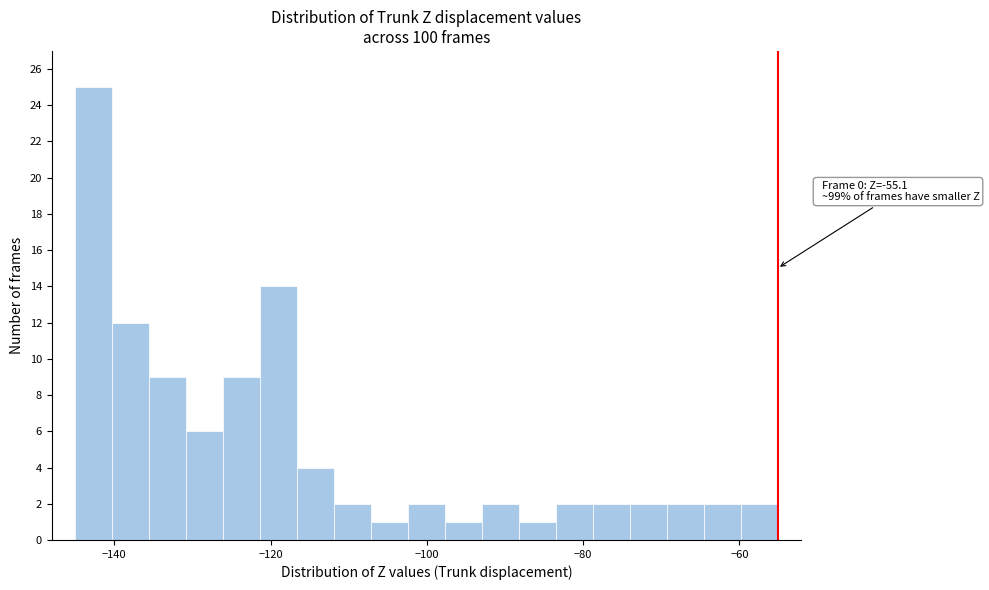

Around what value on the x-axis is the tallest bar? Give the approximate position of its centre, as read against the axis.

-142